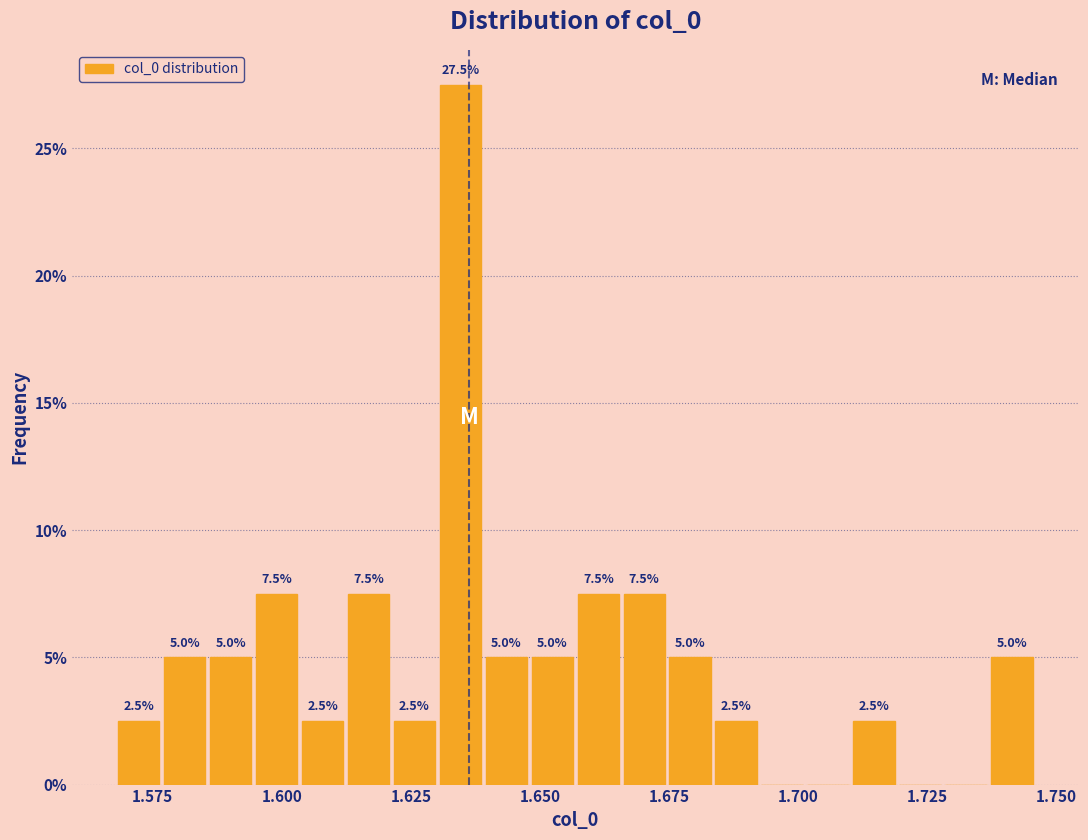

Around what value on the x-axis is the tallest bar? Give the approximate position of its centre, as read against the axis.

1.635